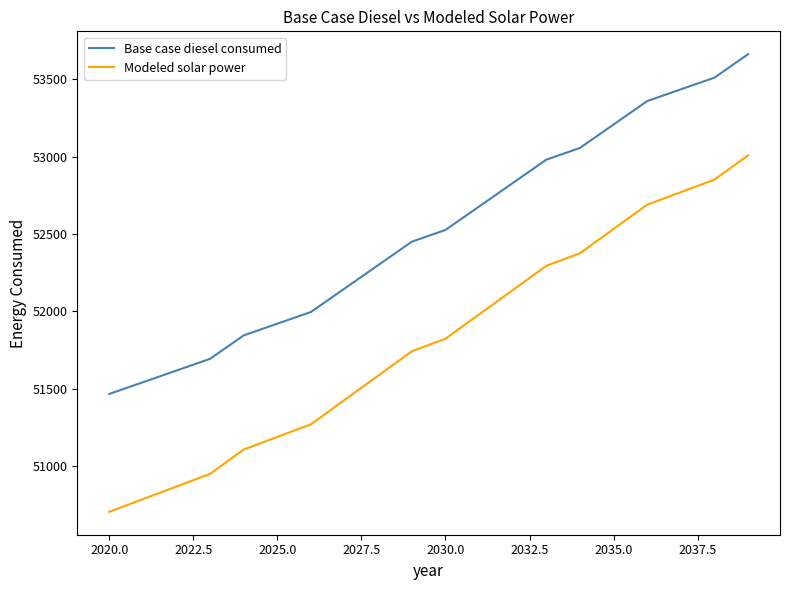

What is the difference between the maximum and minimum values in the Base case diesel consumed series?

2194.9